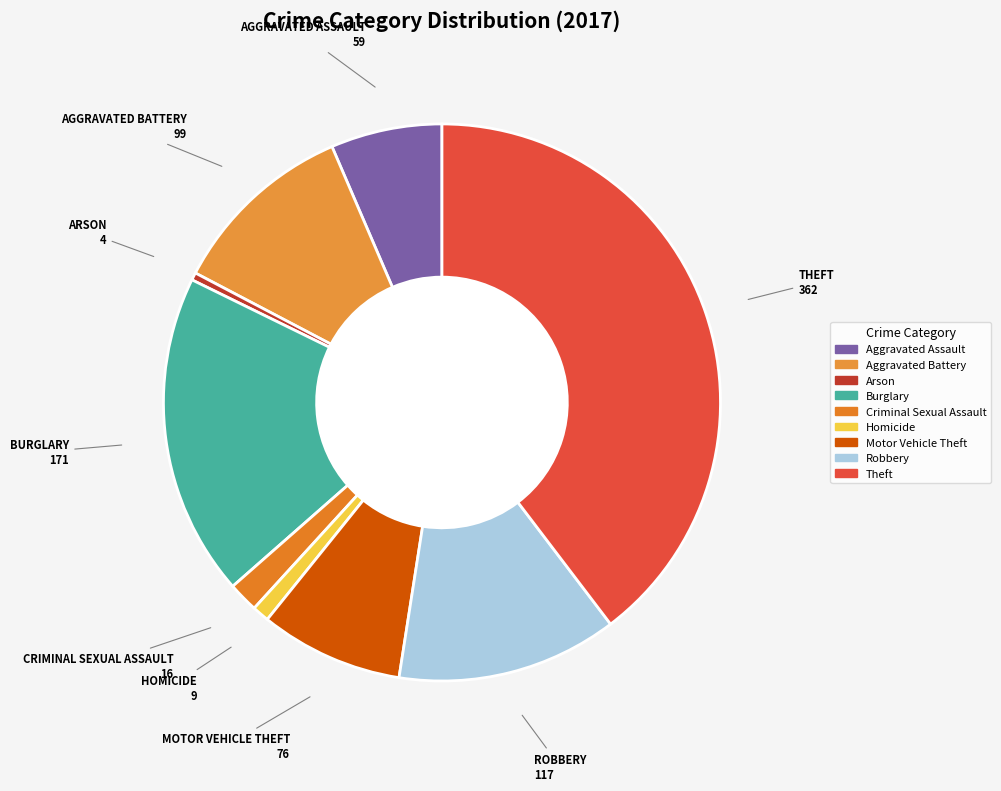

Does any single category account for the majority?

No